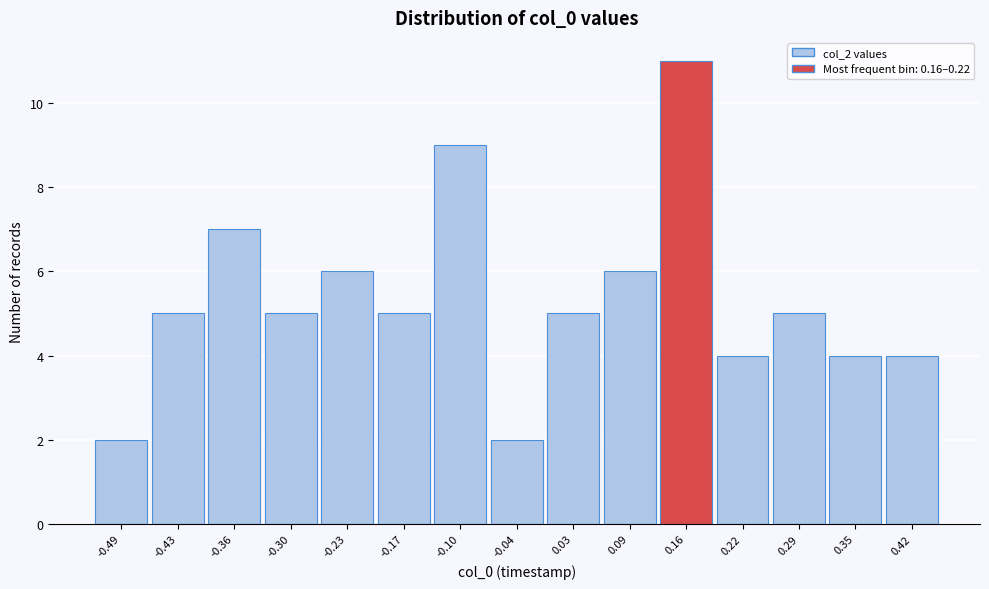

Reading left to right, transcribe all the data shown in this chart.

2	5	7	5	6	5	9	2	5	6	11	4	5	4	4